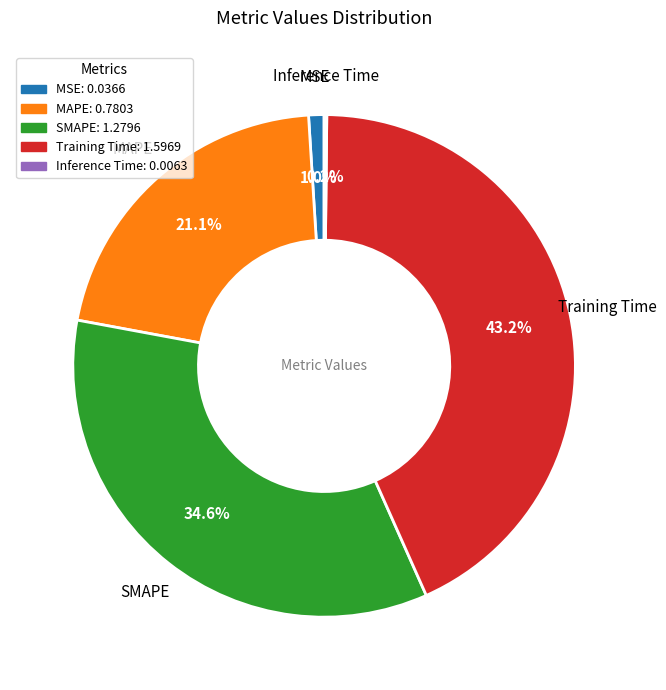

Which category has the biggest portion of the pie?

Training Time